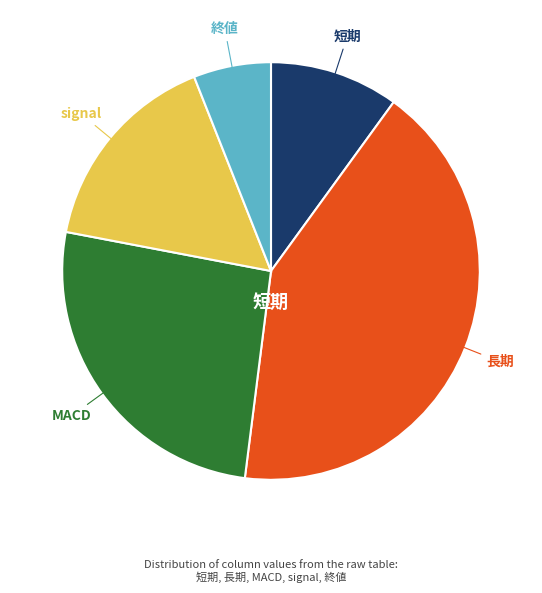

Does any single category account for the majority?

No